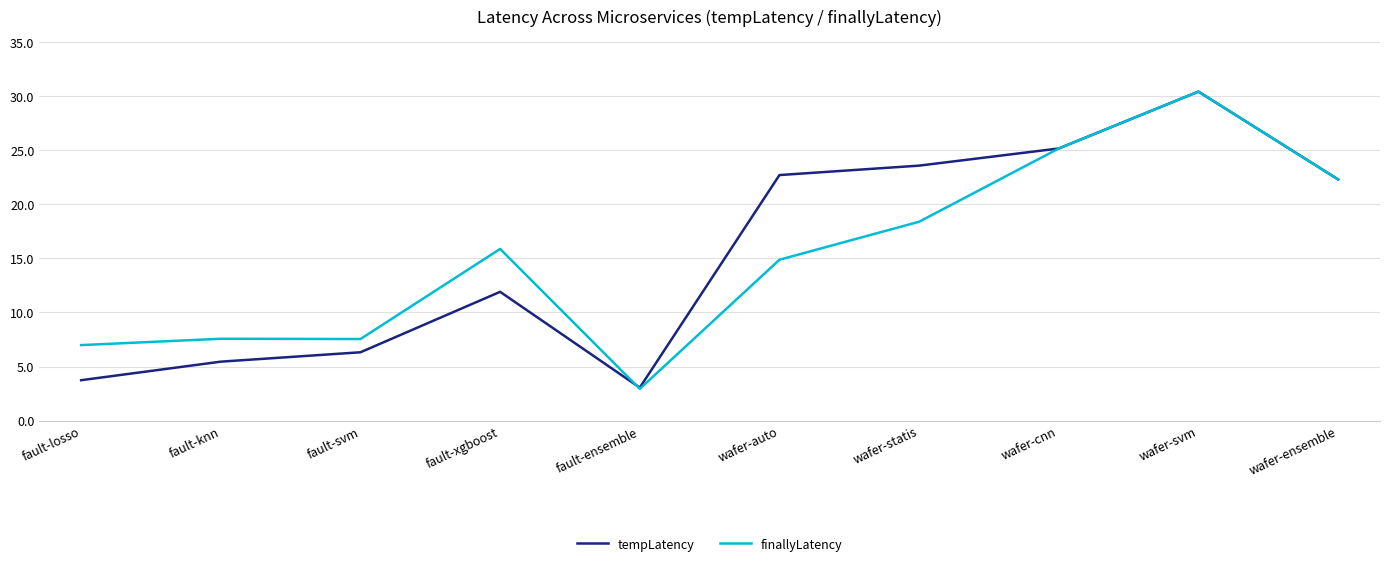

At which label does tempLatency reach its minimum?

fault-ensemble